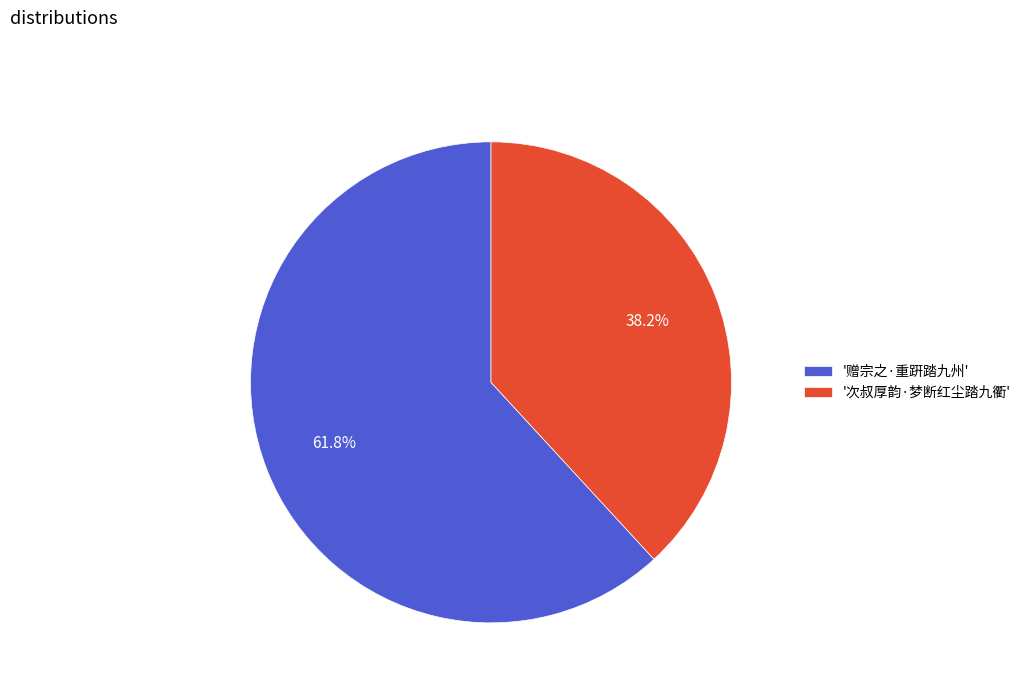

Rank the categories by value from lowest to highest.

'次叔厚韵·梦断红尘踏九衢', '赠宗之·重趼踏九州'